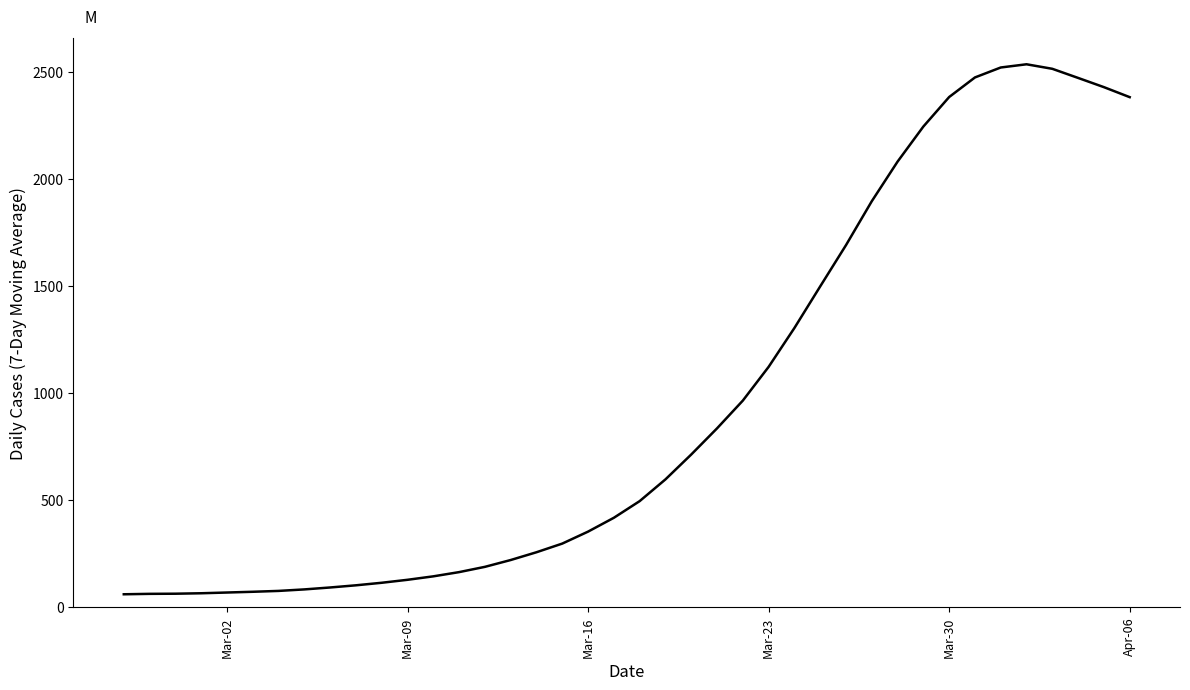

What is the difference between the maximum and minimum values?

2473.6